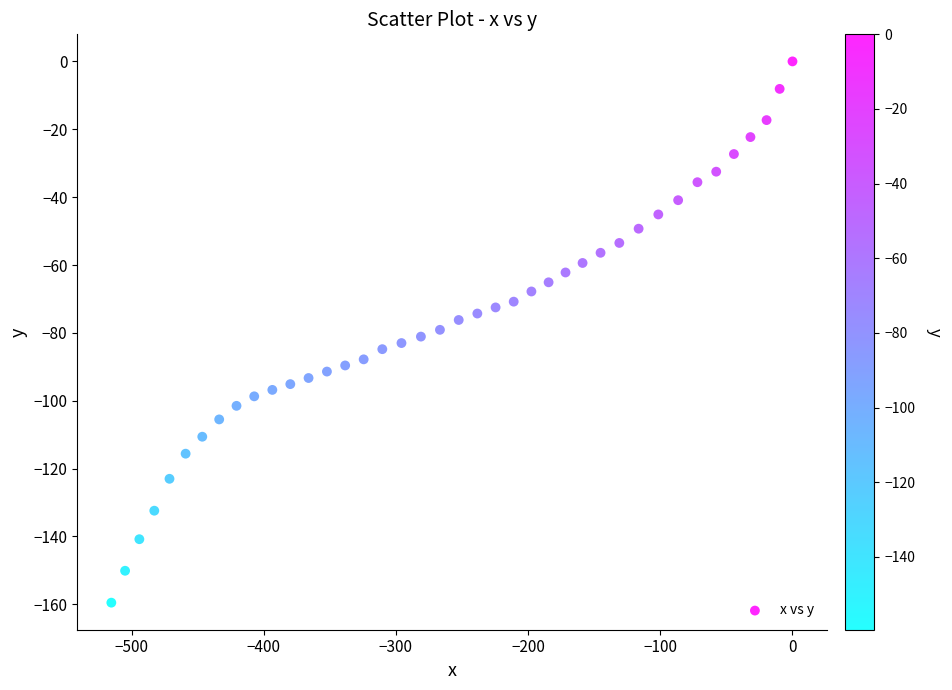

What is the range of Y values (max minus min)?

159.5